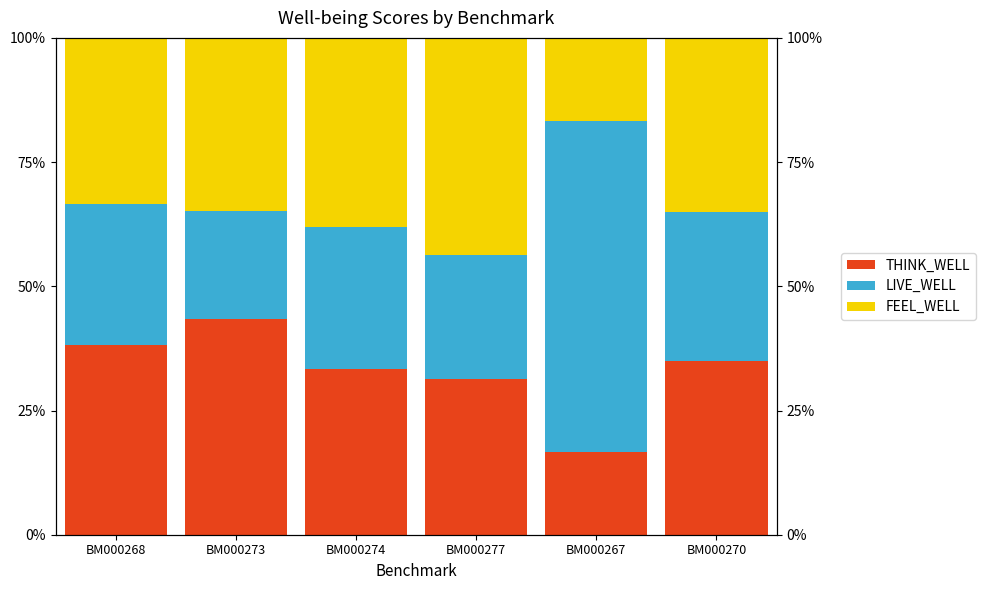

At how many categories does at least one series exceed 39?

3